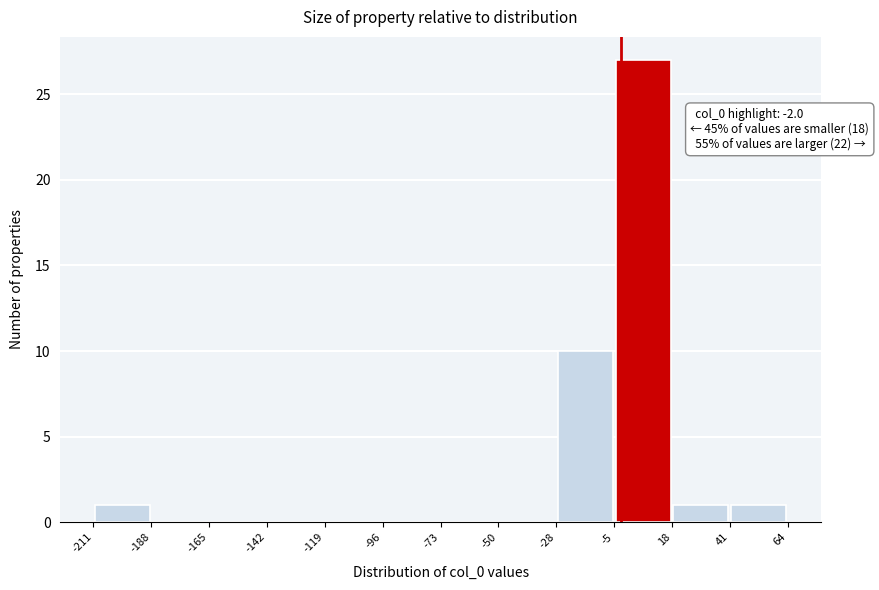

Which range on the x-axis has the tallest bar?

-5 to 18